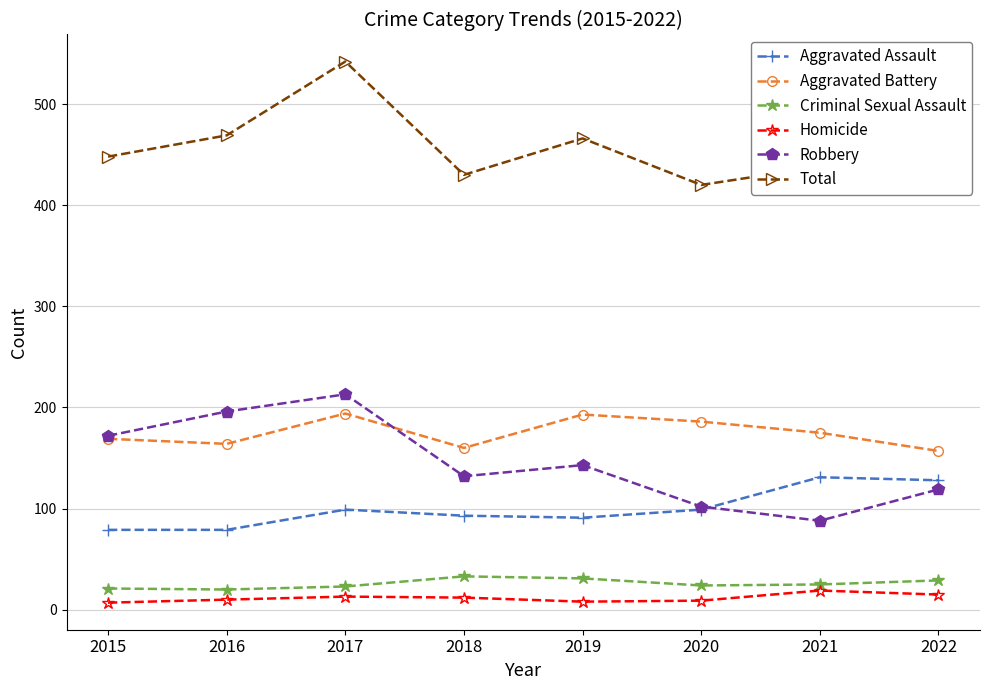

True or false: Aggravated Assault has a value of 28 at 2015.

False